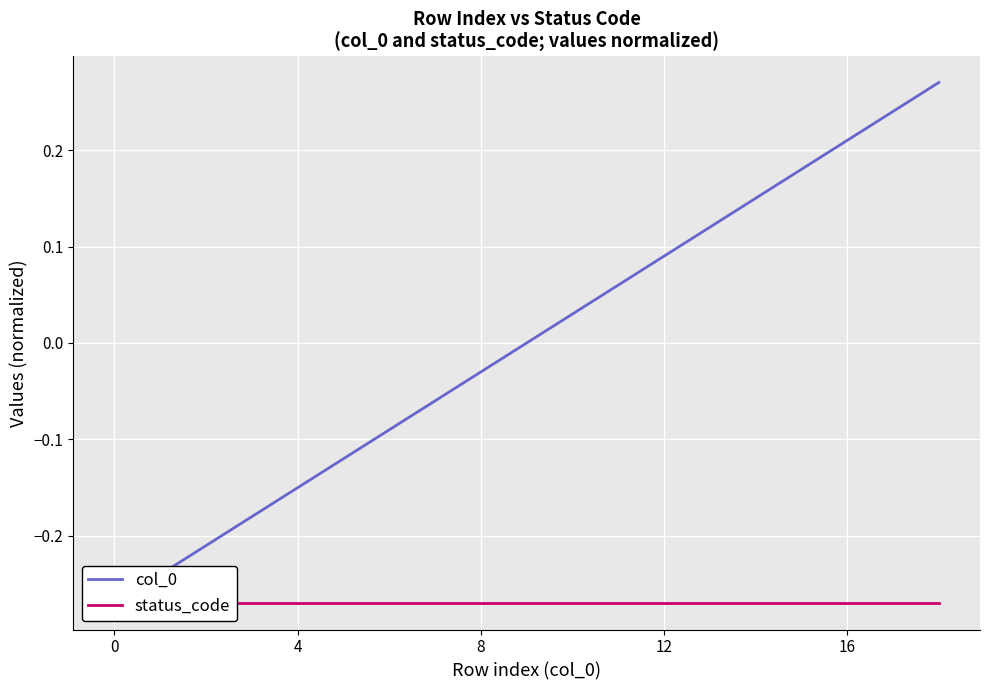

Between 13 and 14, which series saw the biggest shift?

col_0